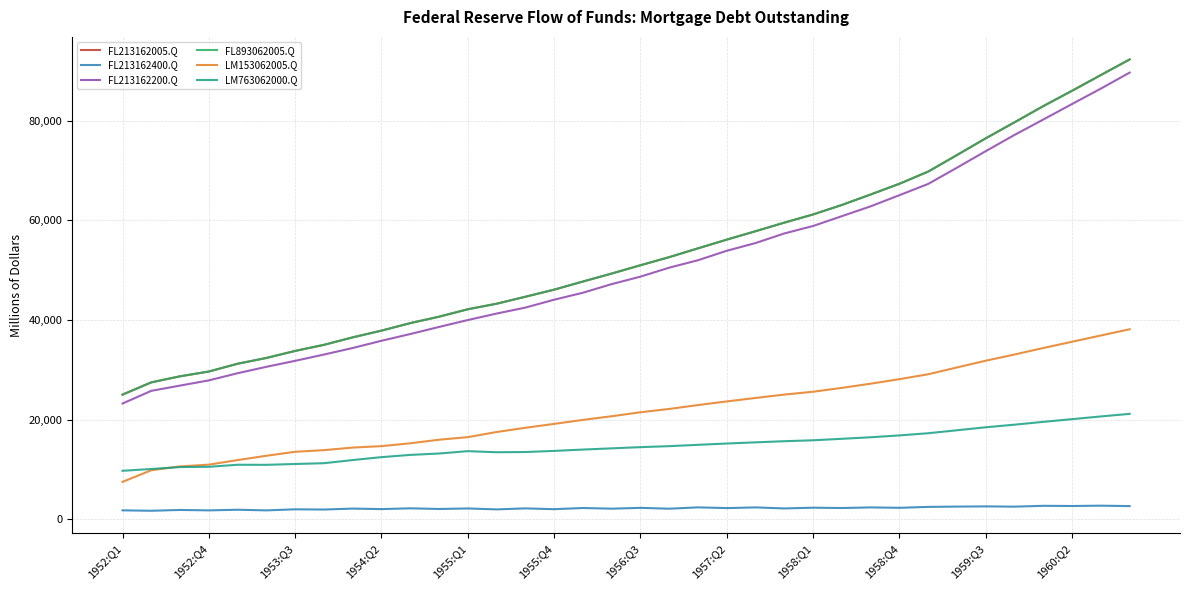

What is the value of the FL213162200.Q point at the 35th from the left?

86461